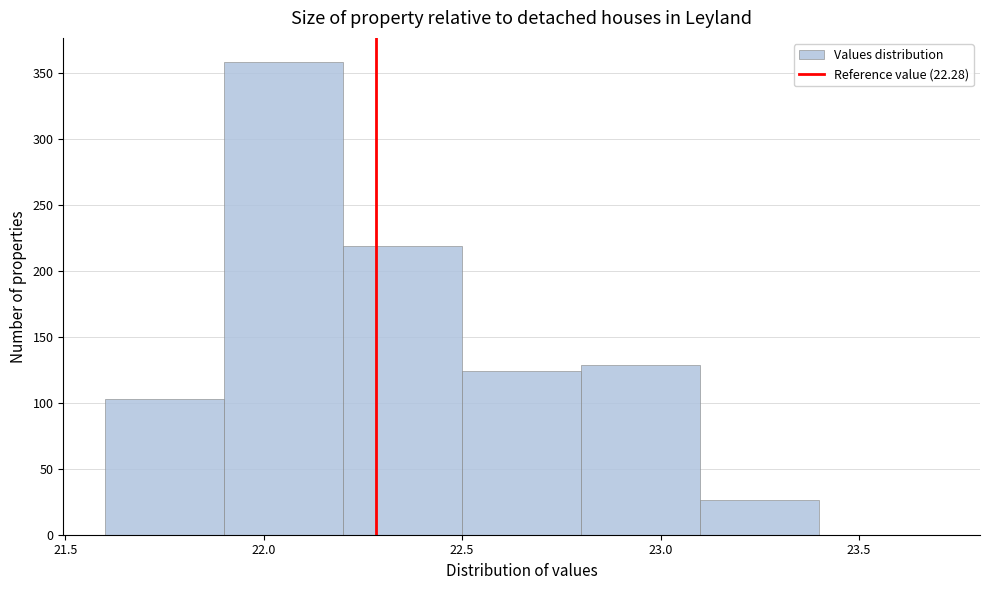

Reading left to right, list every bar in this chart as the range it spans on the x-axis followed by its height. The values are not printed on the chart, so give them approximately, as read against the axis.

21.6 to 21.9: 105
21.9 to 22.2: 360
22.2 to 22.5: 220
22.5 to 22.8: 125
22.8 to 23.1: 130
23.1 to 23.4: 25
23.4 to 23.7: 0